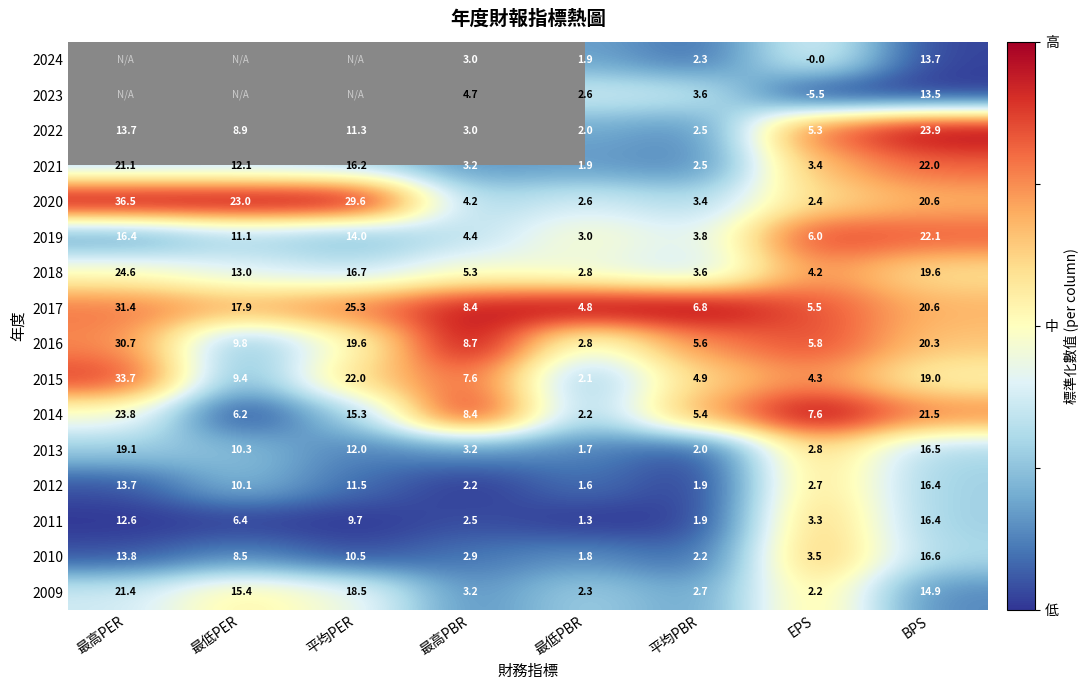

List the labels in order of 2011 value, smallest first.

最低PBR, 平均PBR, 最高PBR, EPS, 最低PER, 平均PER, 最高PER, BPS